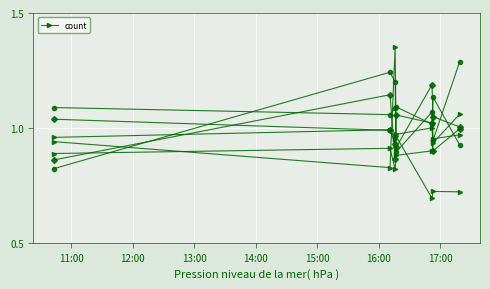

How many points are higher than both their immediate neighbors (excluding endpoints)?

2